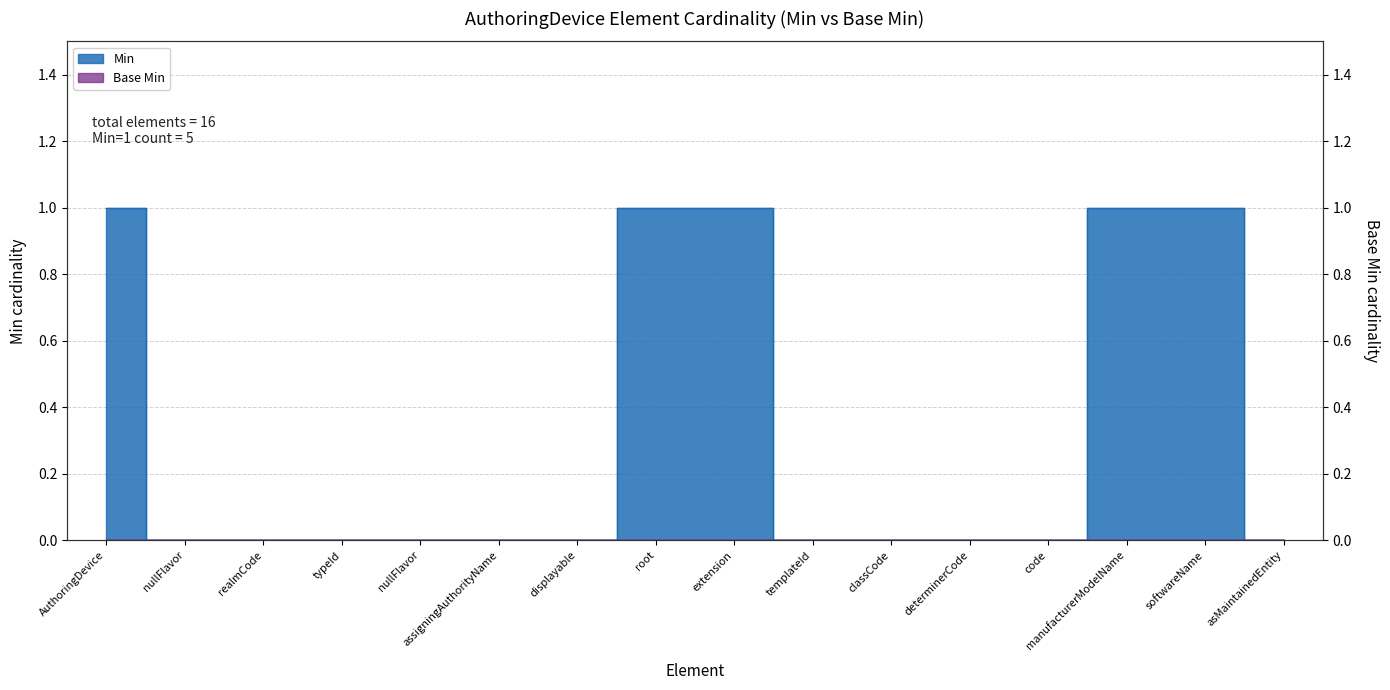

Count the values in the range 0 to 1.

16